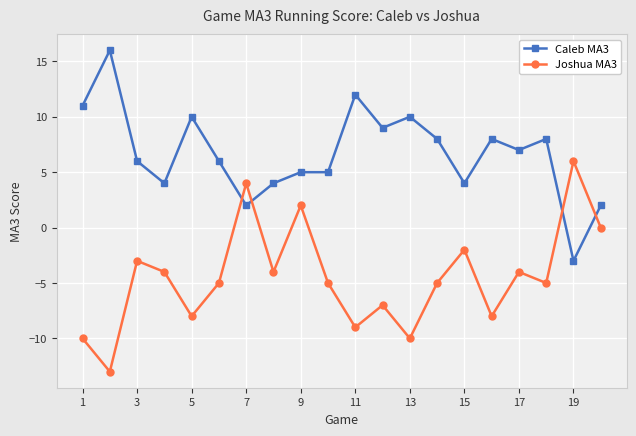

Reading left to right, transcribe all the data shown in this chart.

Caleb MA3: 11	16	6	4	10	6	2	4	5	5	12	9	10	8	4	8	7	8	-3	2
Joshua MA3: -10	-13	-3	-4	-8	-5	4	-4	2	-5	-9	-7	-10	-5	-2	-8	-4	-5	6	0